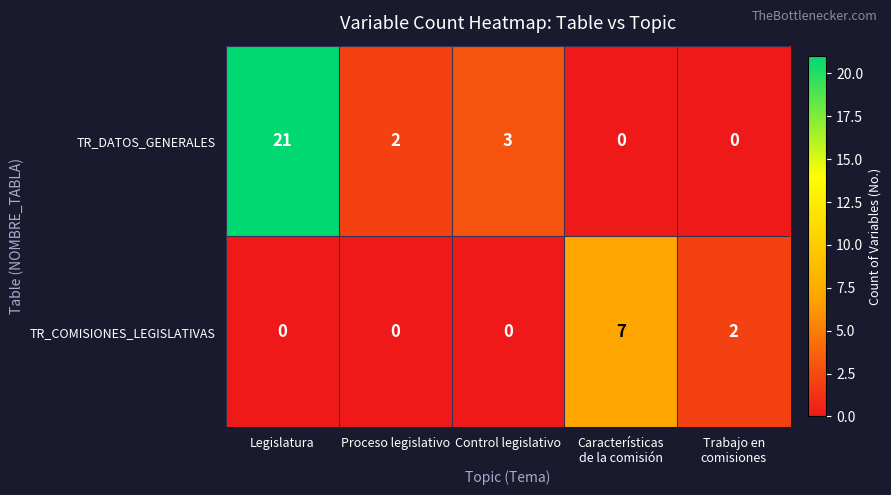

Reading left to right, what are all the values shown in this chart?

TR_DATOS_GENERALES: 21	2	3	0	0
TR_COMISIONES_LEGISLATIVAS: 0	0	0	7	2